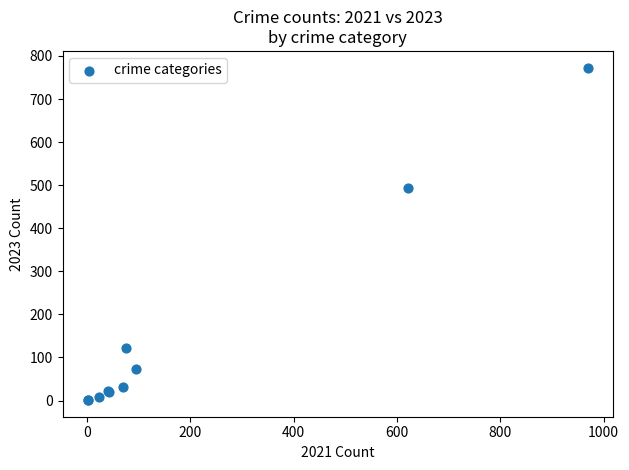

What Y value in the scatter plot is closest to 387?

494